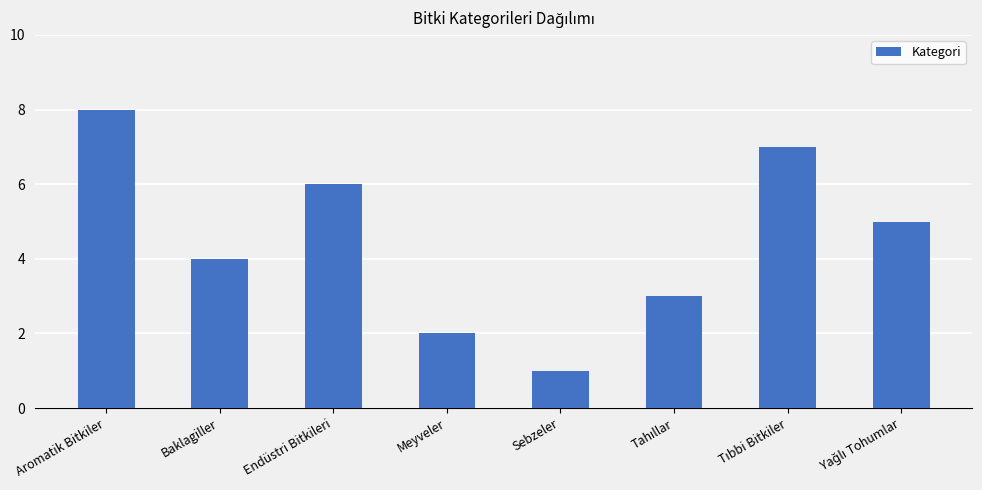

At which label does the data first exceed 5?

Aromatik Bitkiler